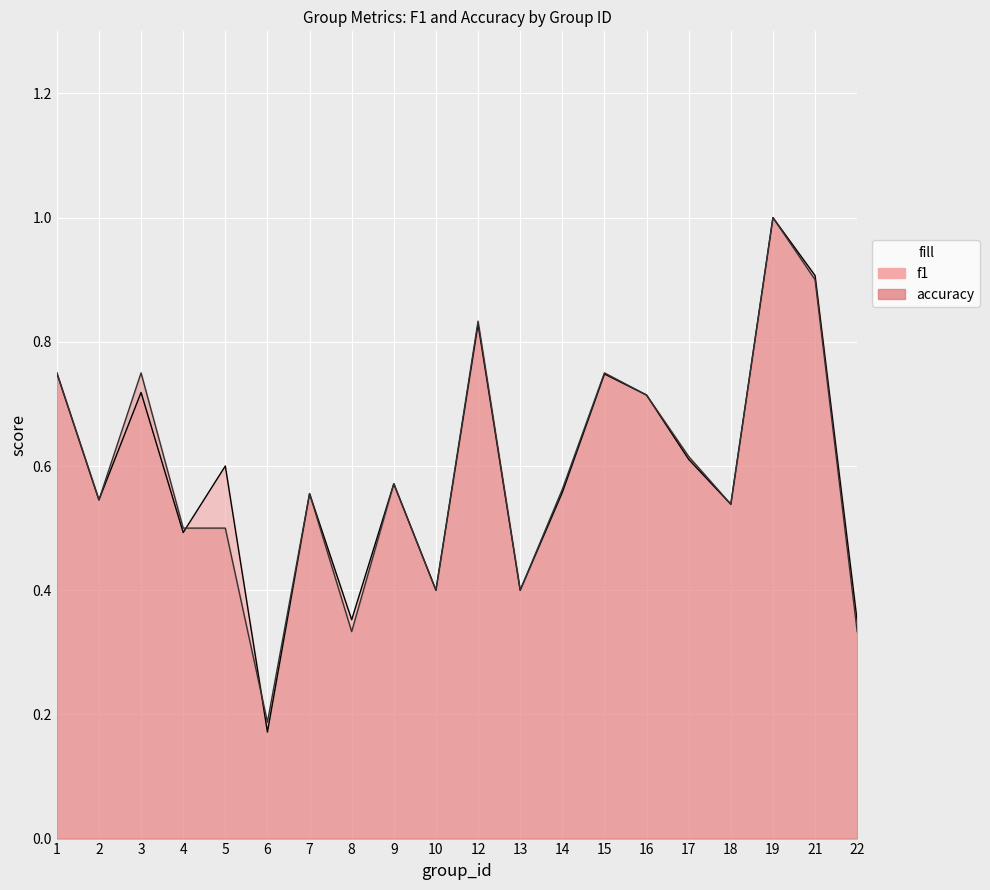

Is it true that f1 equals 0.6 at 9?

True